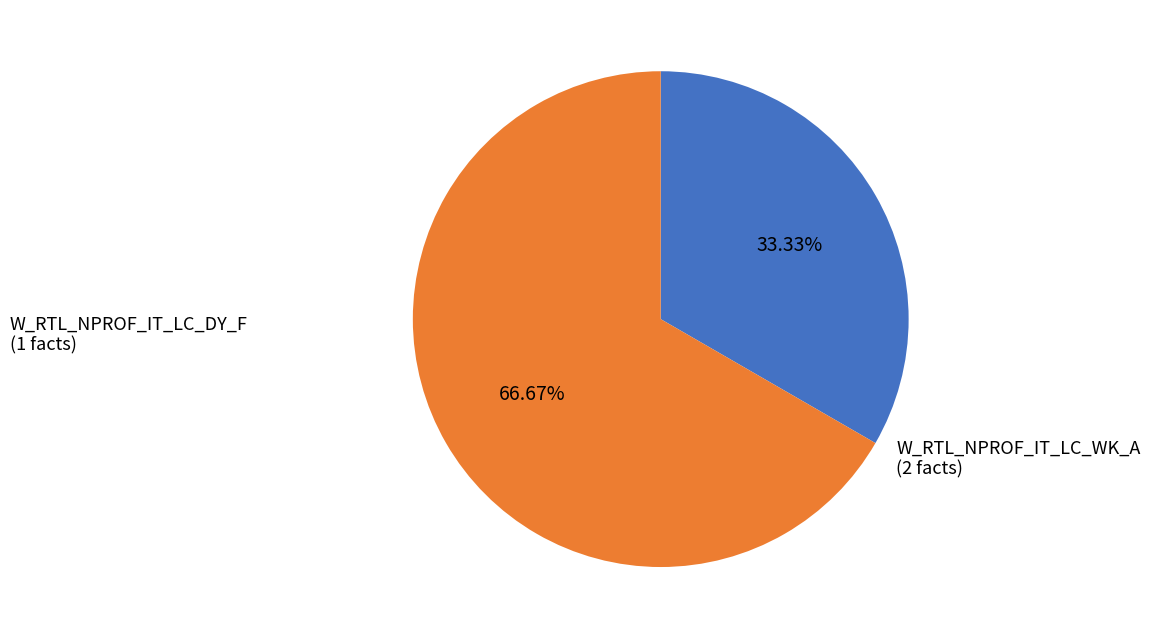

Is there any slice that represents more than half of the pie?

Yes